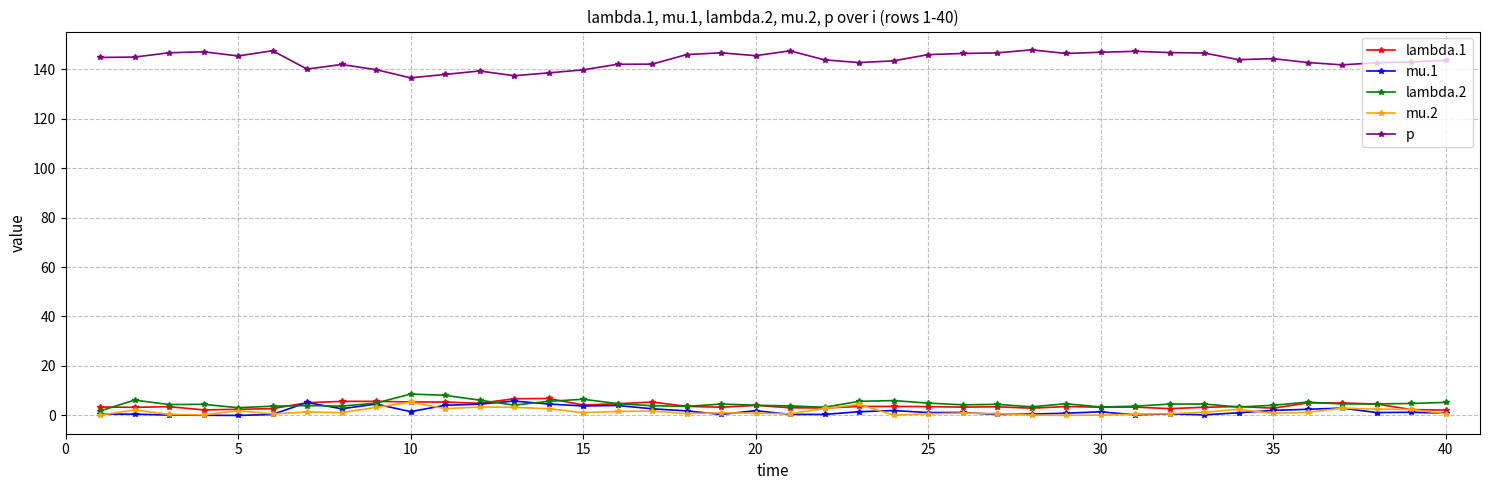

What is the value of the mu.2 point at the 13th from the left?

3.3